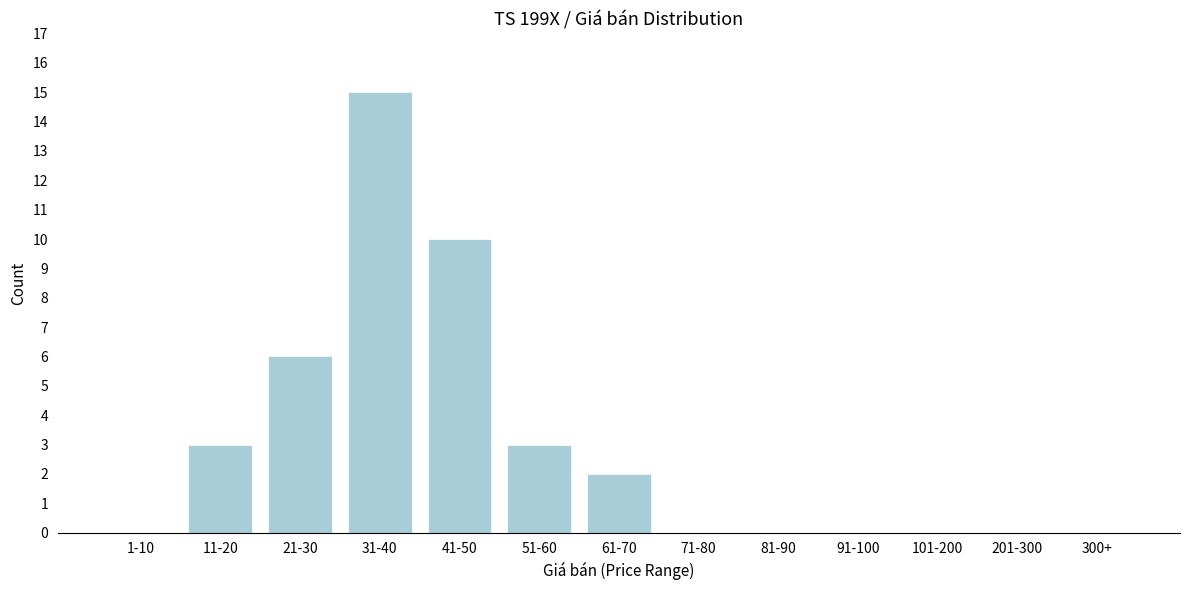

Reading left to right, what are all the values shown in this chart?

1-10=0	11-20=3	21-30=6	31-40=15	41-50=10	51-60=3	61-70=2	71-80=0	81-90=0	91-100=0	101-200=0	201-300=0	300+=0